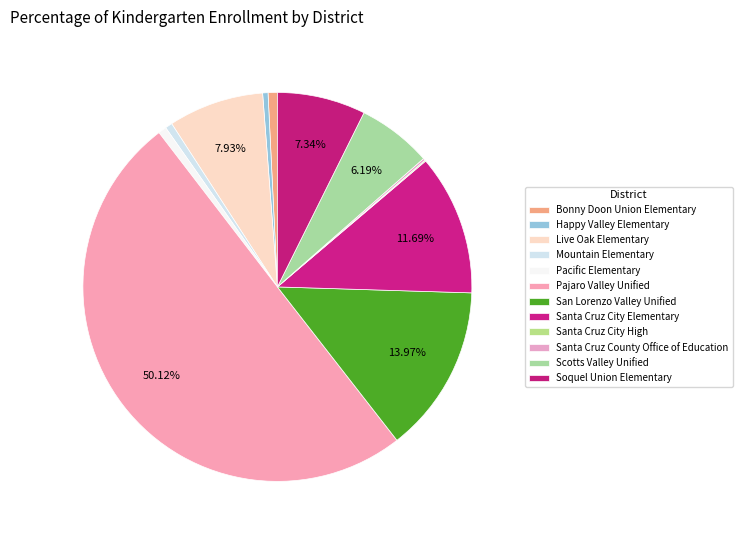

To the nearest percent, what percentage of the pie is Mountain Elementary?

1%